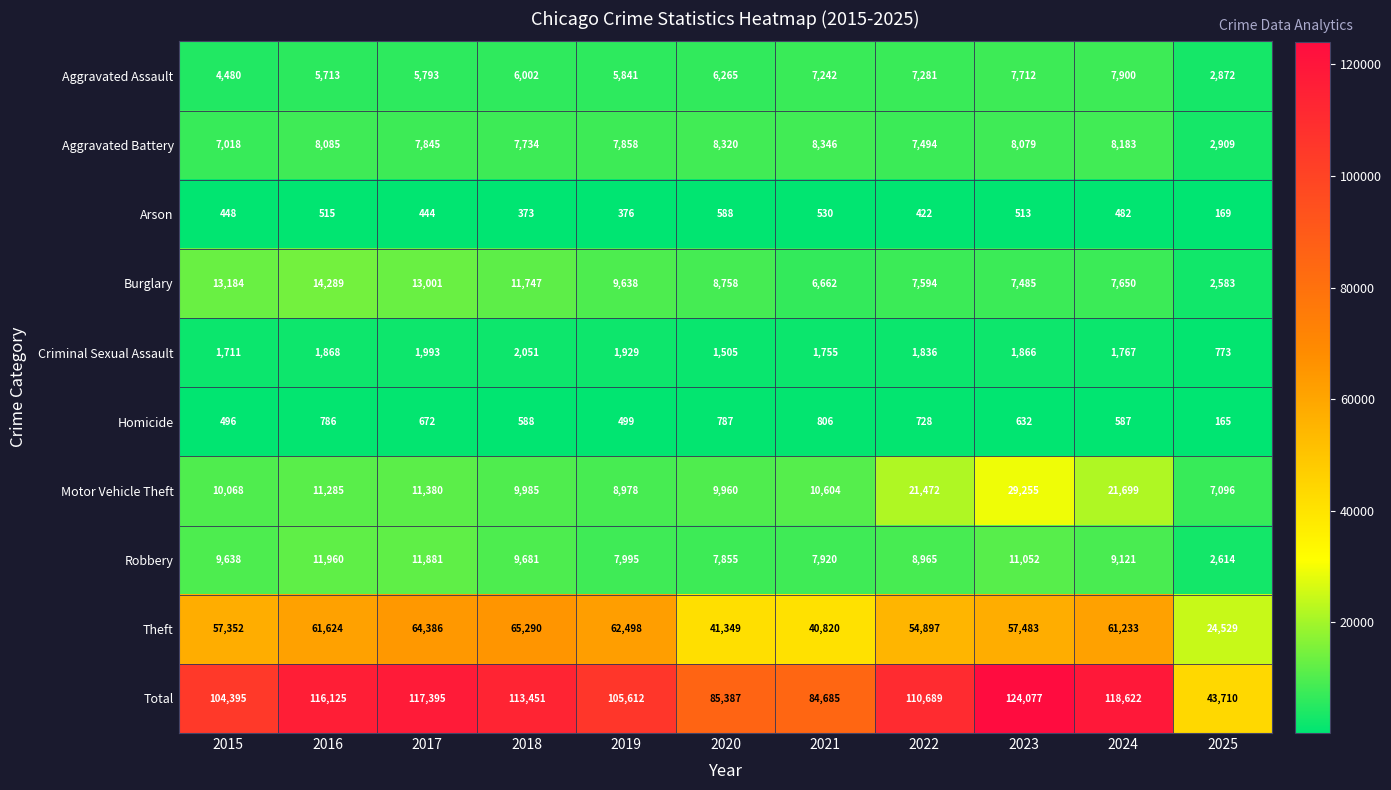

What is the total value across all series at 2017?

234790